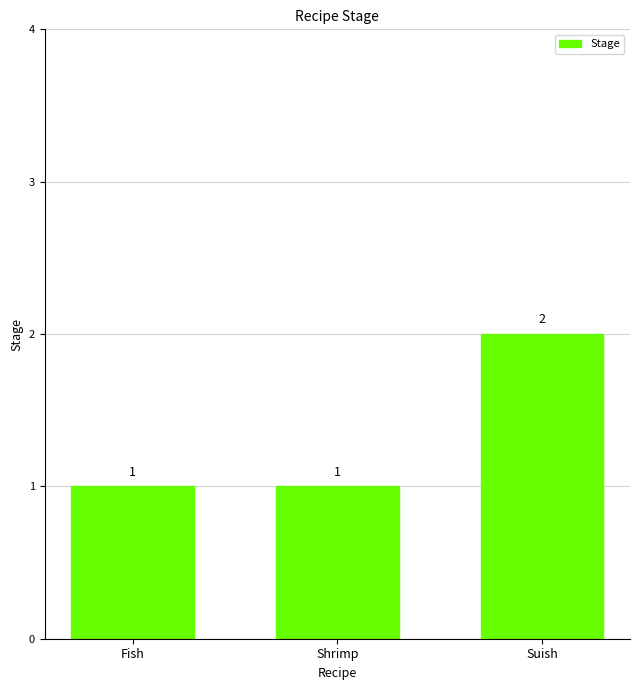

Which label corresponds to the largest value in the chart?

Suish